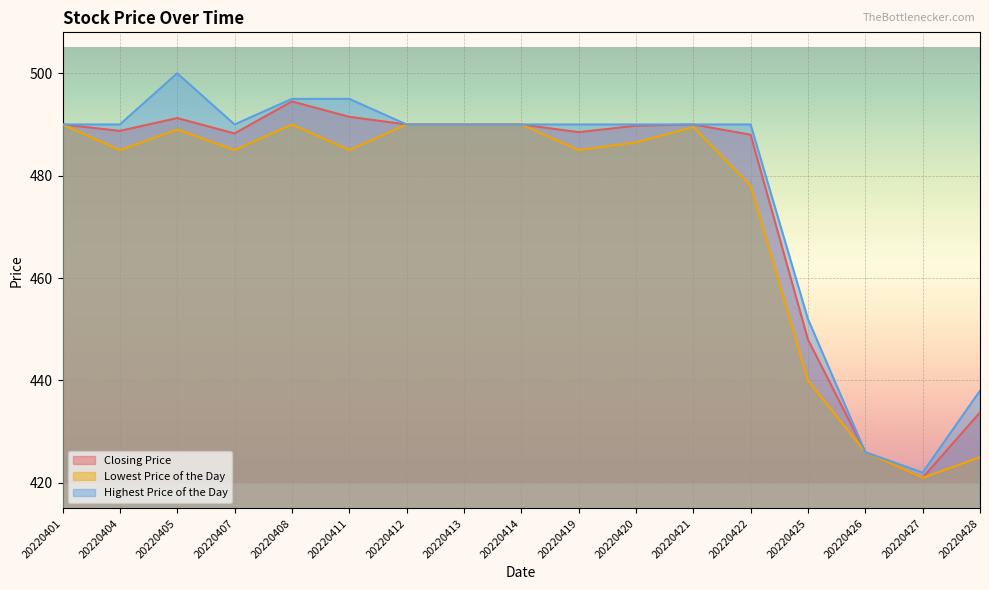

Reading right to left, transcribe all the data shown in this chart.

Closing Price: 433.8	421.0	426.0	448.0	488.0	490.0	489.8	488.5	490.0	490.0	490.0	491.5	494.5	488.2	491.2	488.8	490.0
Lowest Price of the Day: 425.0	421.0	426.0	440.0	478.0	489.5	486.5	485.0	490.0	490.0	490.0	485.0	490.0	485.0	489.0	485.0	490.0
Highest Price of the Day: 438.0	422.0	426.0	452.0	490.0	490.0	490.0	490.0	490.0	490.0	490.0	495.0	495.0	490.0	500.0	490.0	490.0